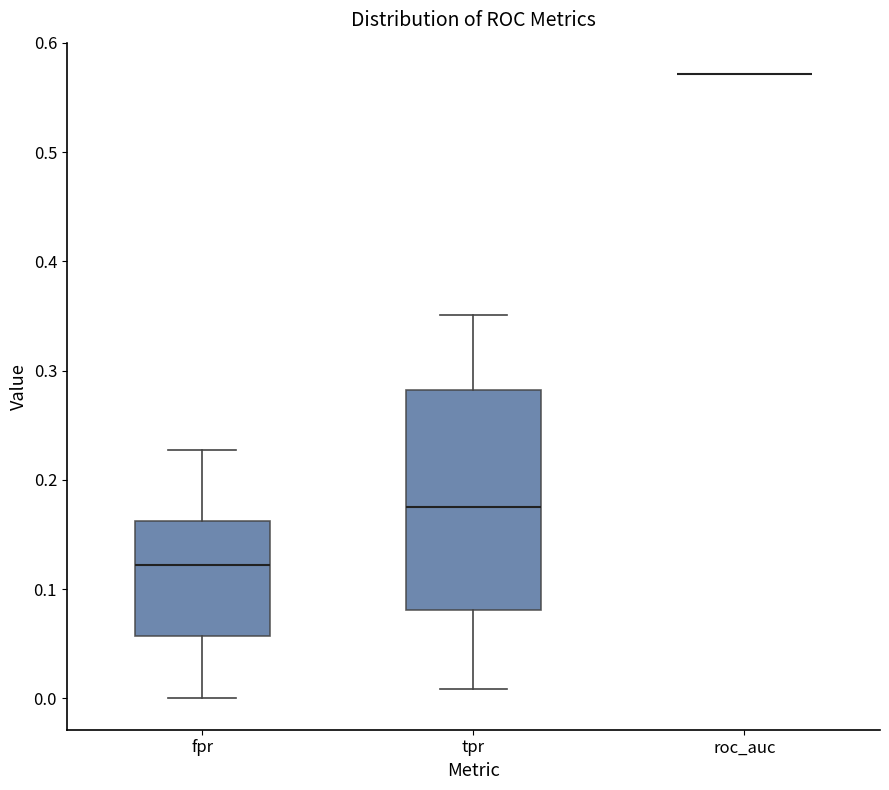

Reading left to right, transcribe this box plot: for each box, give where its median line is, the range the box spans, and where its two whiskers end, as read against the y-axis. The values are not printed on the chart, so give them approximately, as read against the axis.

fpr: median 0.12, box 0.06 to 0.16, whiskers 0.00 to 0.23
tpr: median 0.18, box 0.08 to 0.28, whiskers 0.01 to 0.35
roc_auc: box collapsed to a line at 0.57, whiskers 0.57 to 0.57